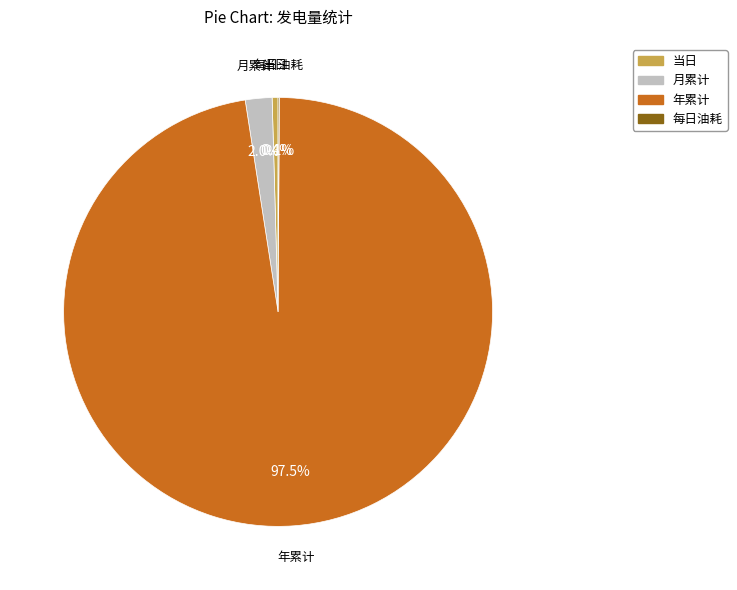

Which has a higher value, 当日 or 月累计?

月累计